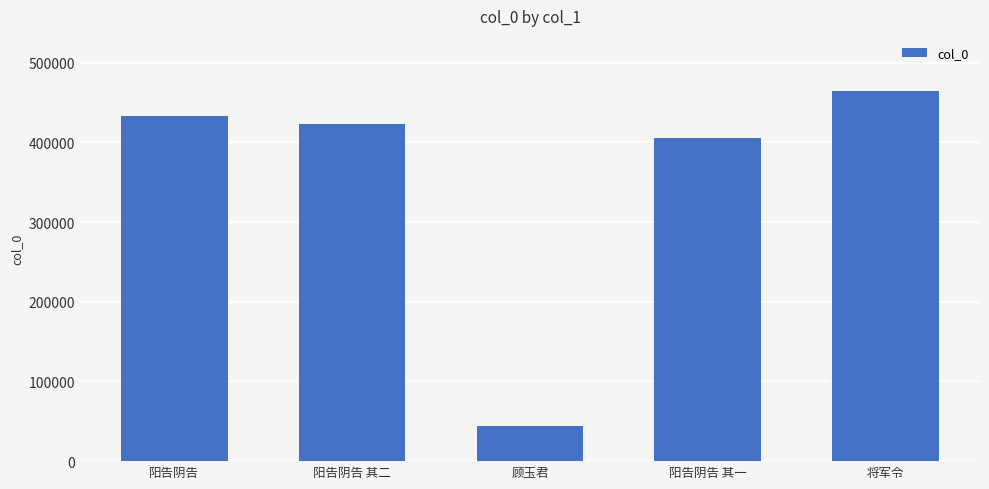

True or false: the data shows 44707 at 顾玉君.

True